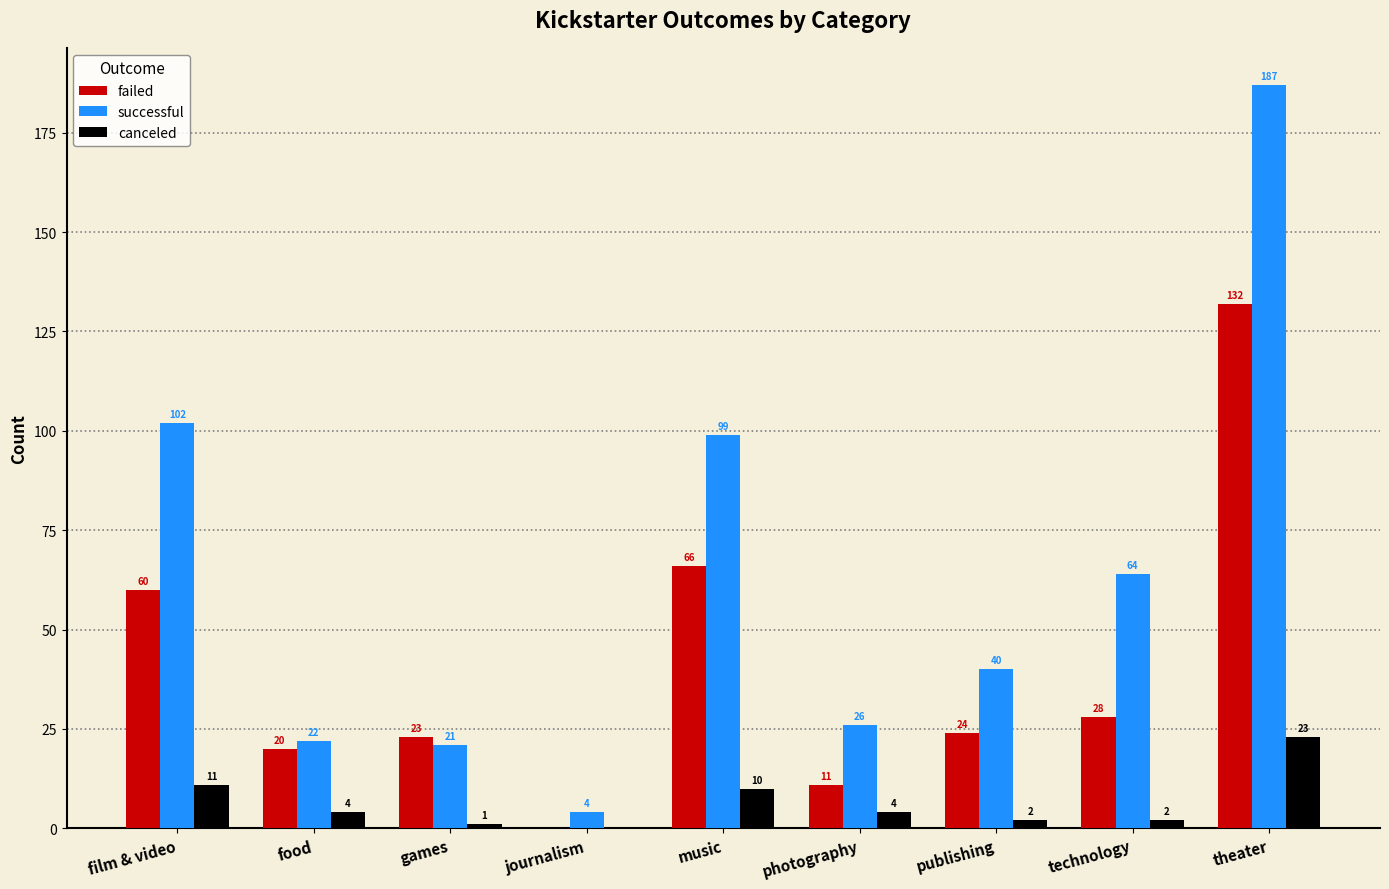

What is the sum of the canceled values at technology and publishing?

4